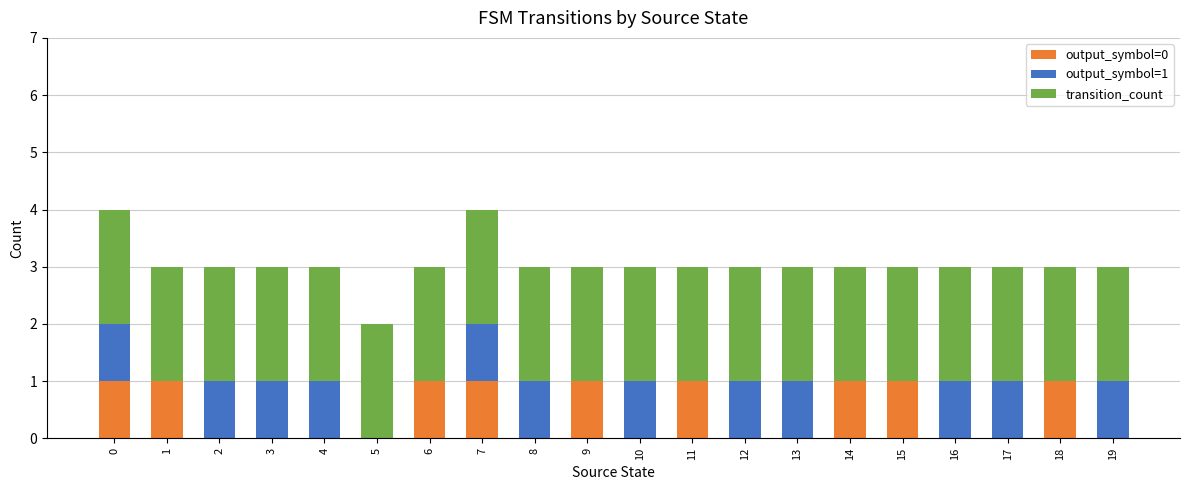

What is the total value across all series at 13?

3